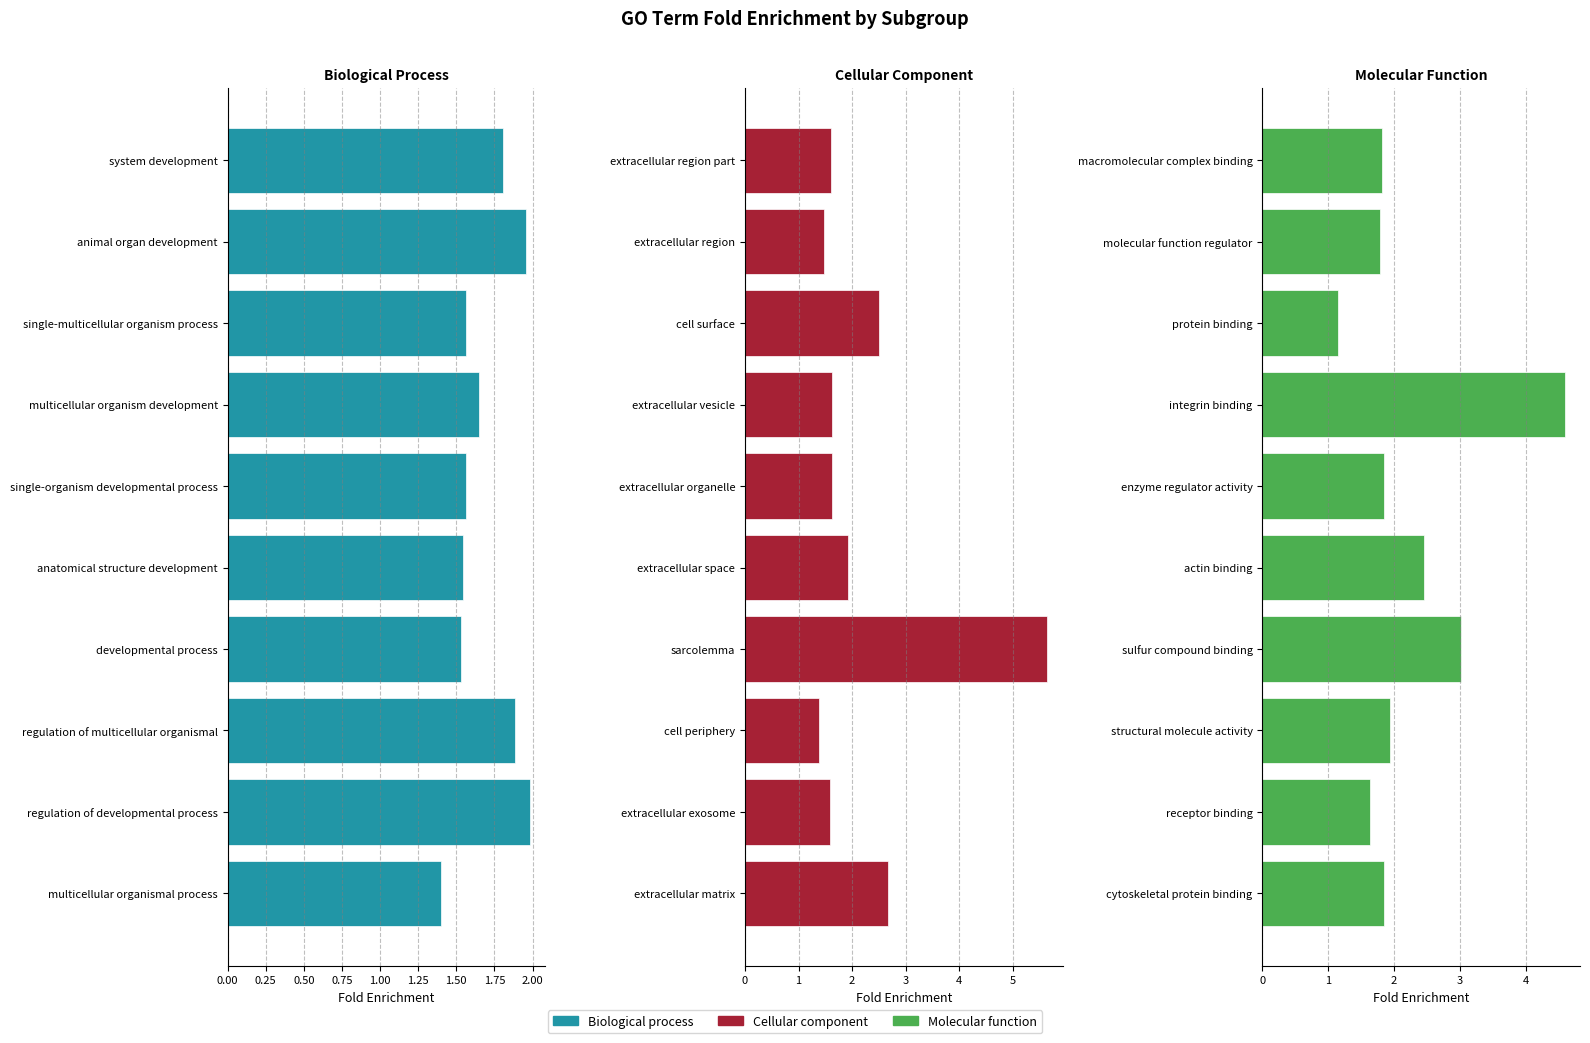

How many bars are there in total?

30